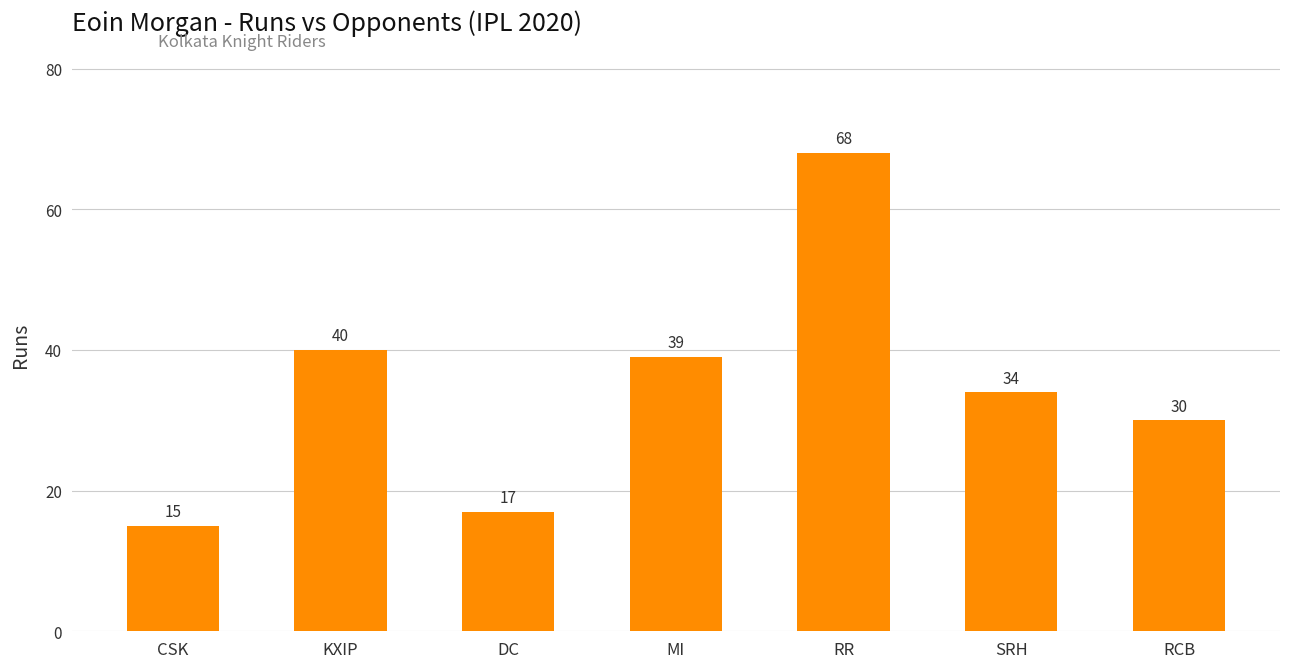

Reading left to right, list all the values displayed in this chart.

CSK=15	KXIP=40	DC=17	MI=39	RR=68	SRH=34	RCB=30